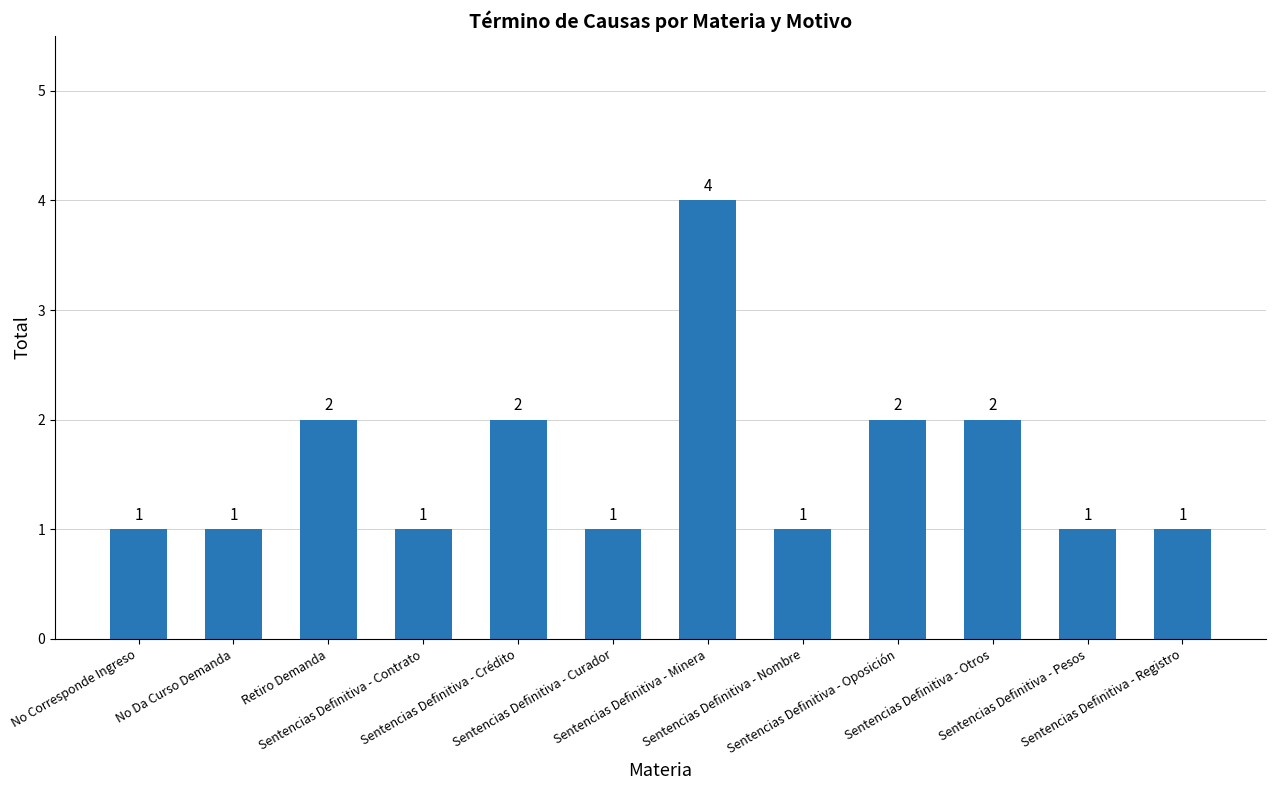

Does the chart contain any negative values?

No